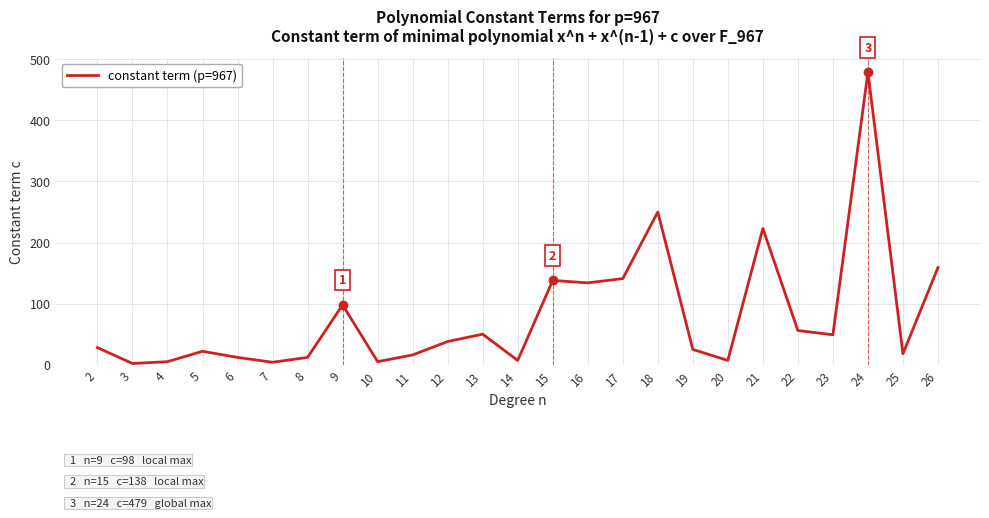

What is the maximum value shown in the chart?

479